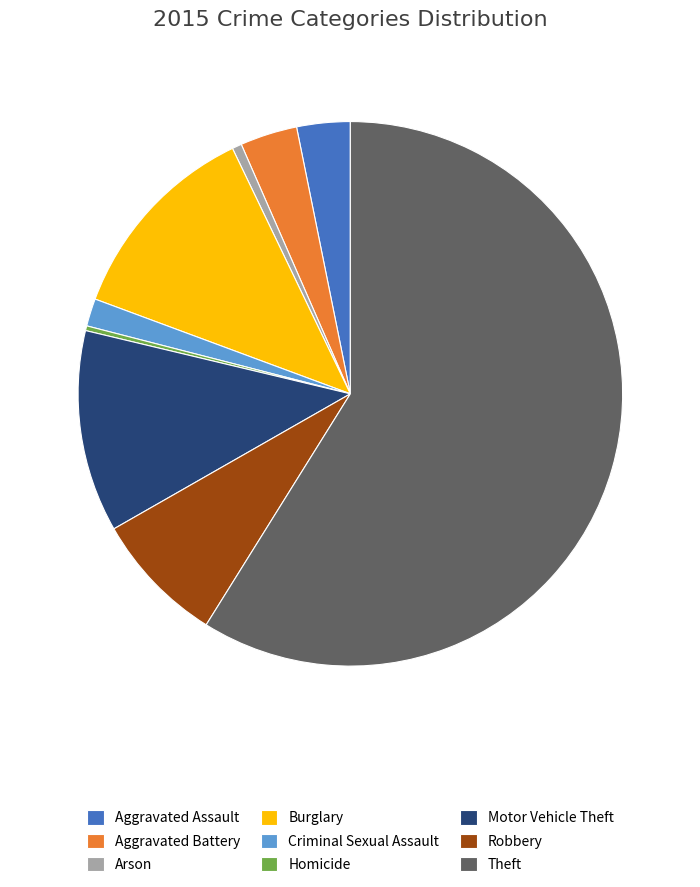

True or false: Robbery accounts for 8% of the total.

True